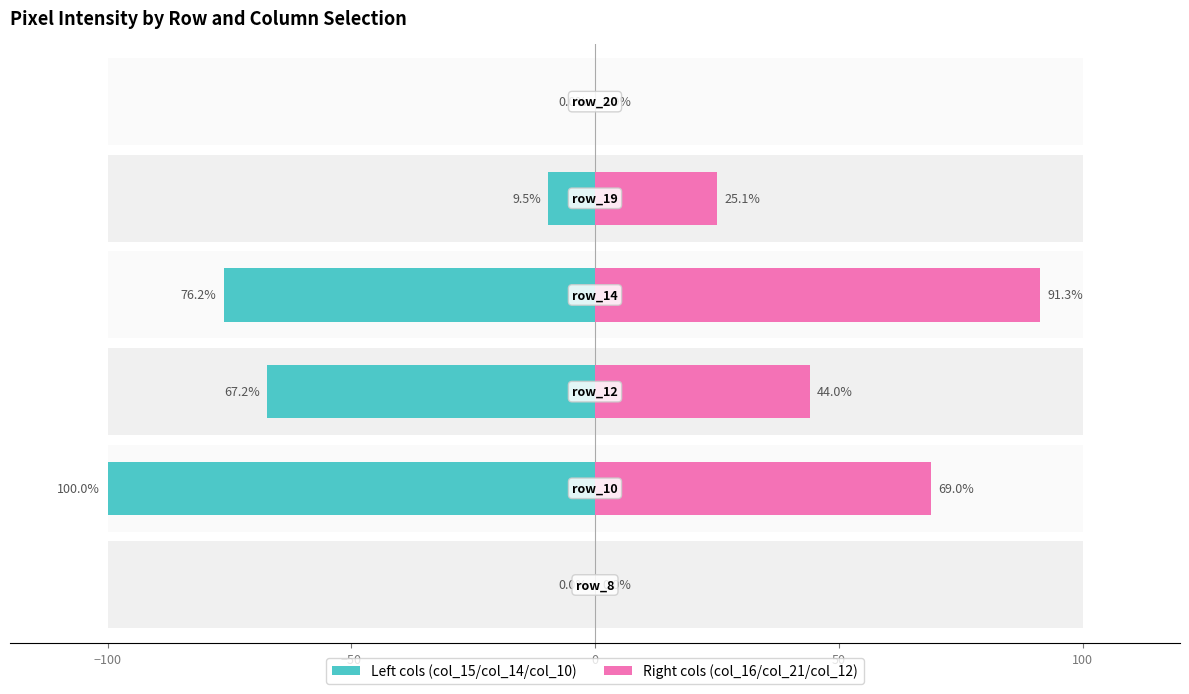

Reading right to left, list all the values displayed in this chart.

col_15 / col_14 / col_10: 0.0	-9.5	-76.2	-67.2	-100.0	0.0
col_16 / col_21 / col_12: 0.0	25.1	91.3	44.0	69.0	0.0